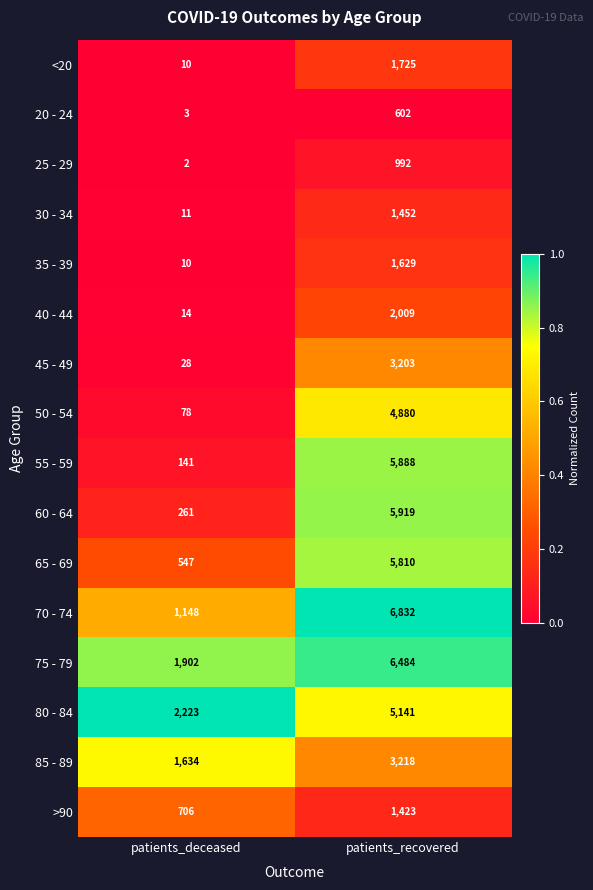

At which category is the sum across all series the highest?

patients_recovered